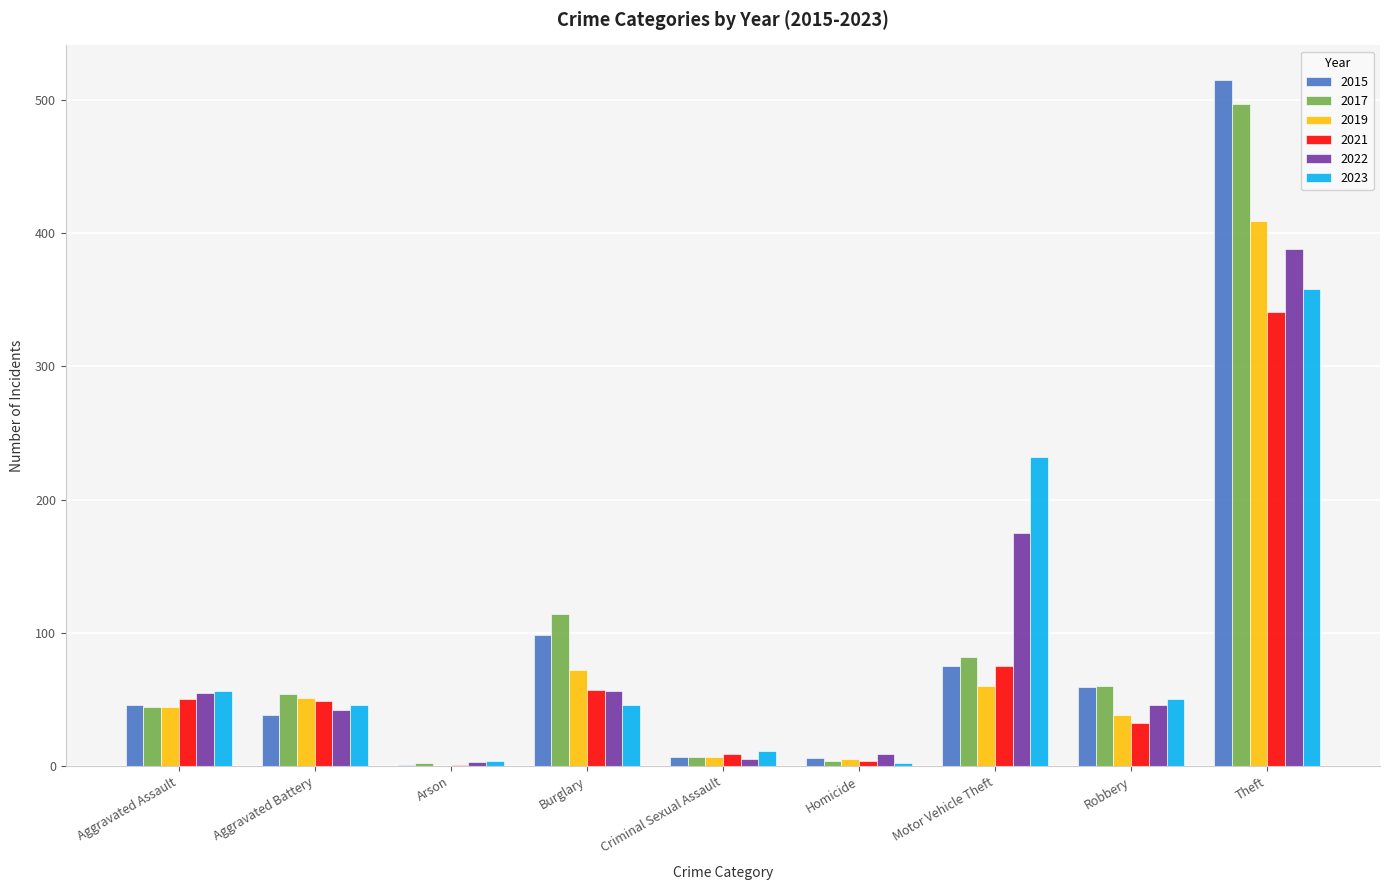

Which series has the largest range (max minus min)?

2015